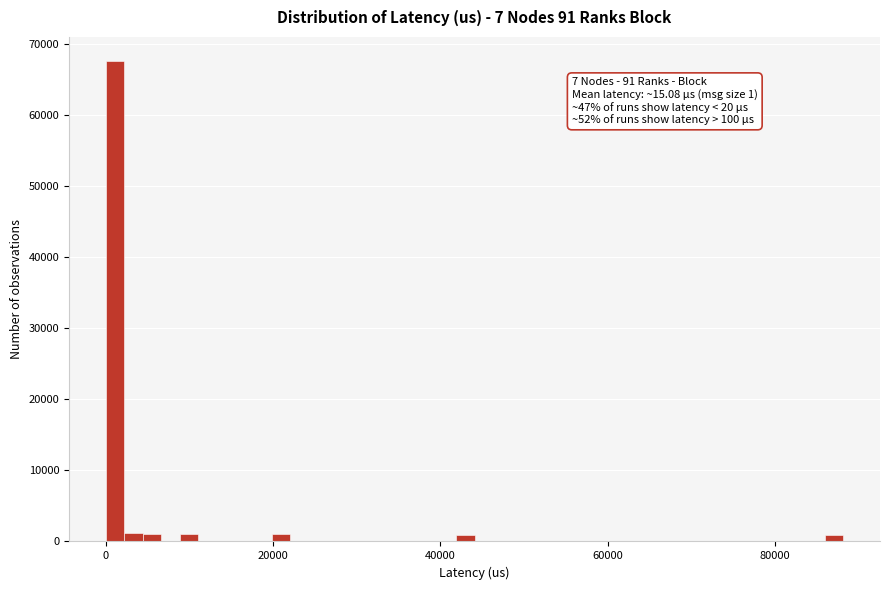

Around what value on the x-axis is the tallest bar? Give the approximate position of its centre, as read against the axis.

2000